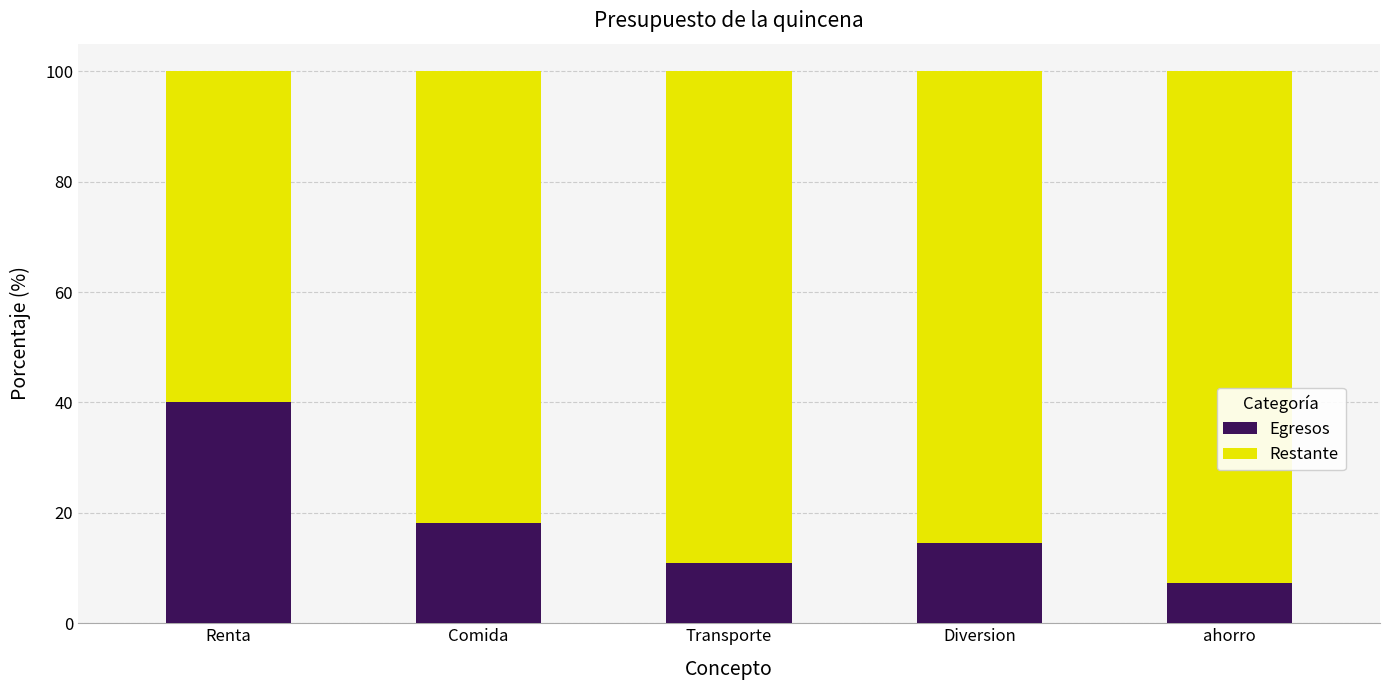

What is the difference between the Egresos values at Comida and Renta?

21.8